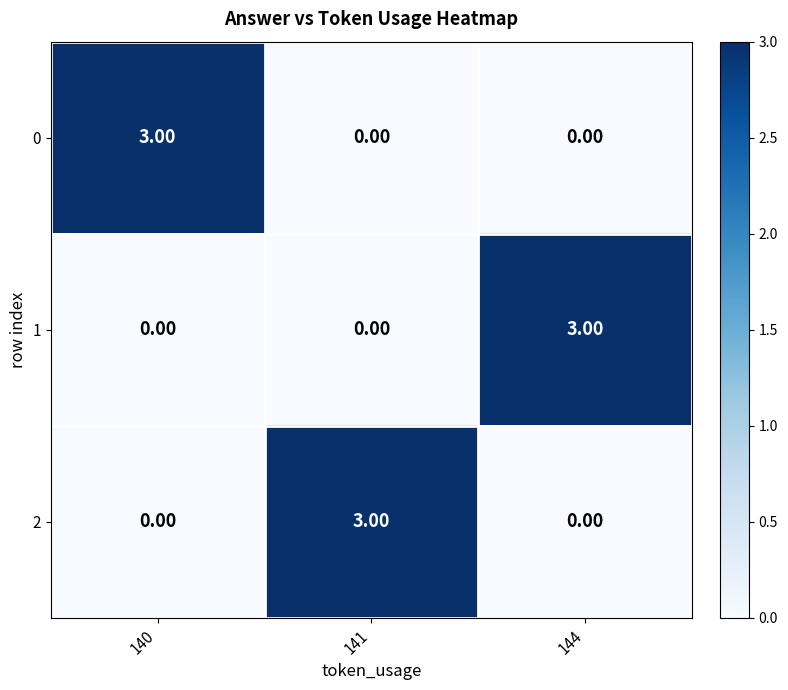

How many series are shown in this chart?

3